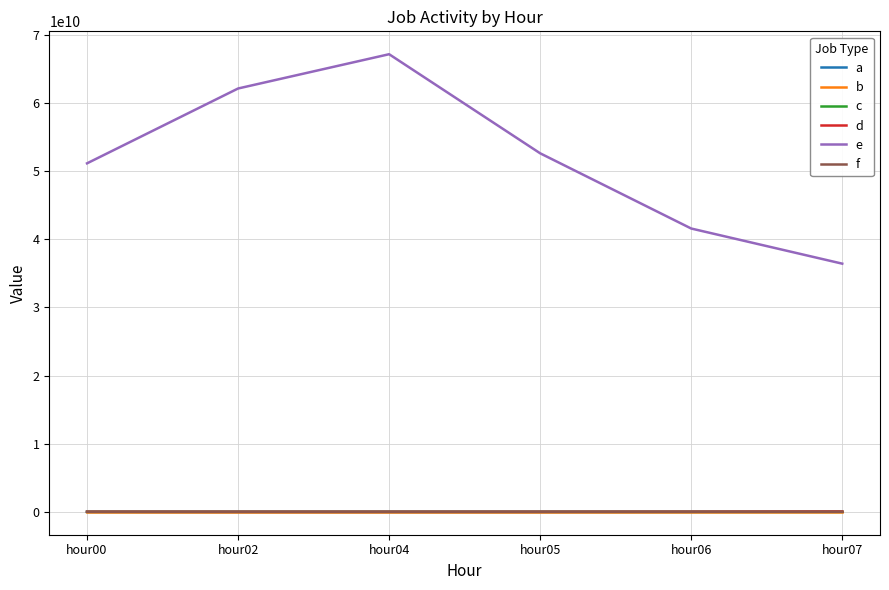

Which series has the largest total across all categories?

e